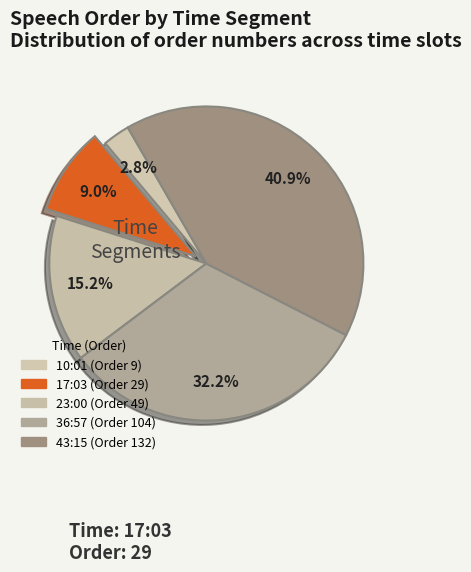

What is the largest slice in the pie chart?

43:15